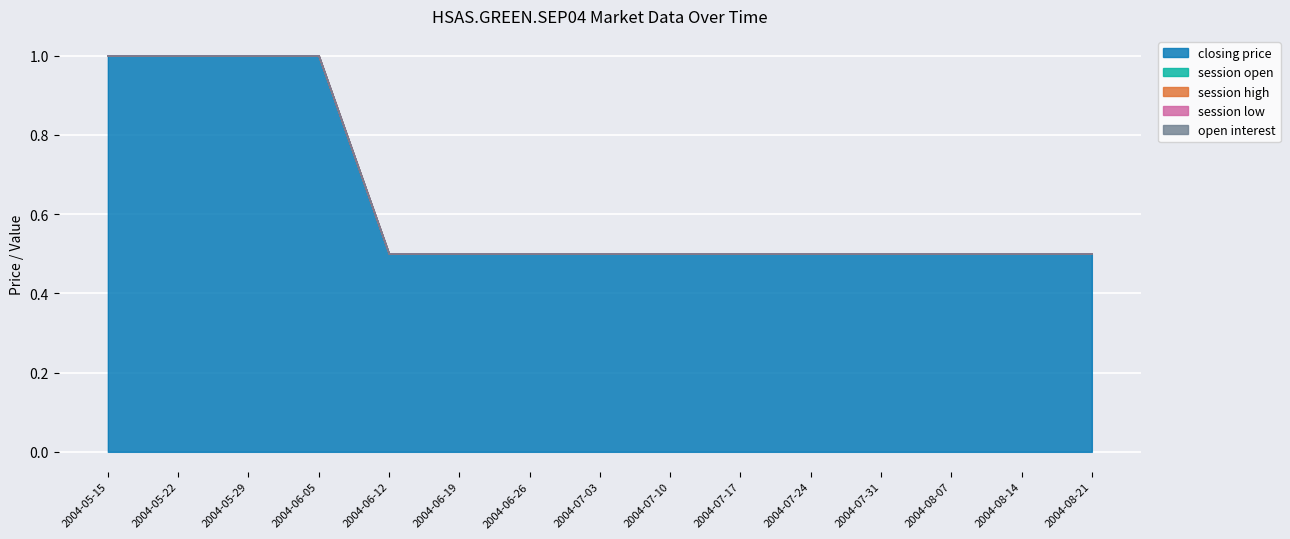

True or false: session low and closing price cross at least once.

False